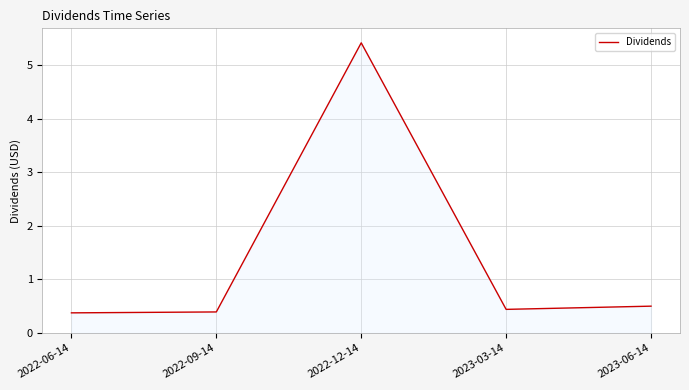

What is the greatest value displayed?

5.4